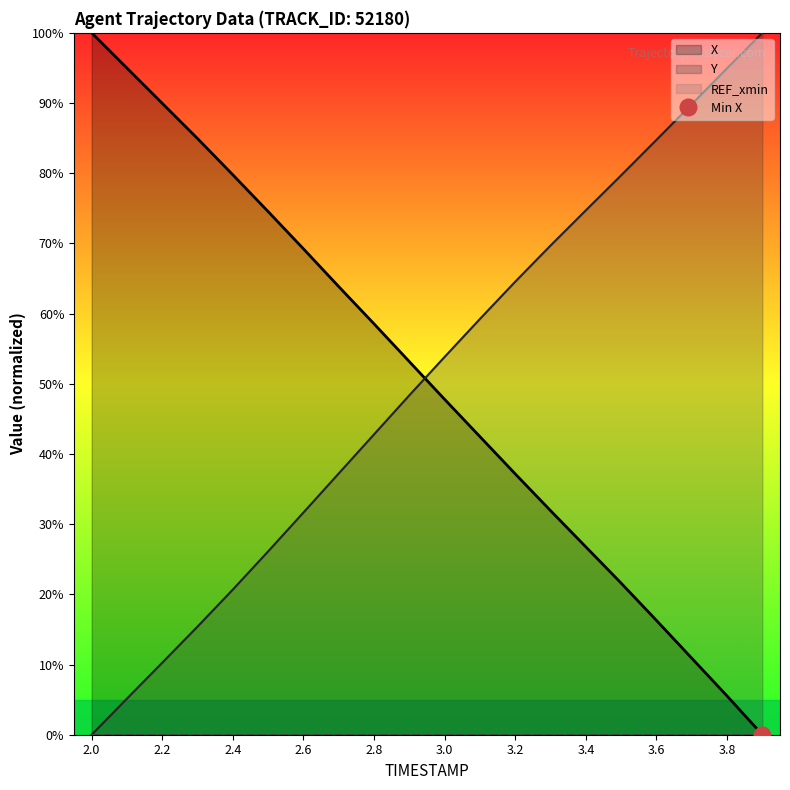

What is the average value of the Y series?

50.4